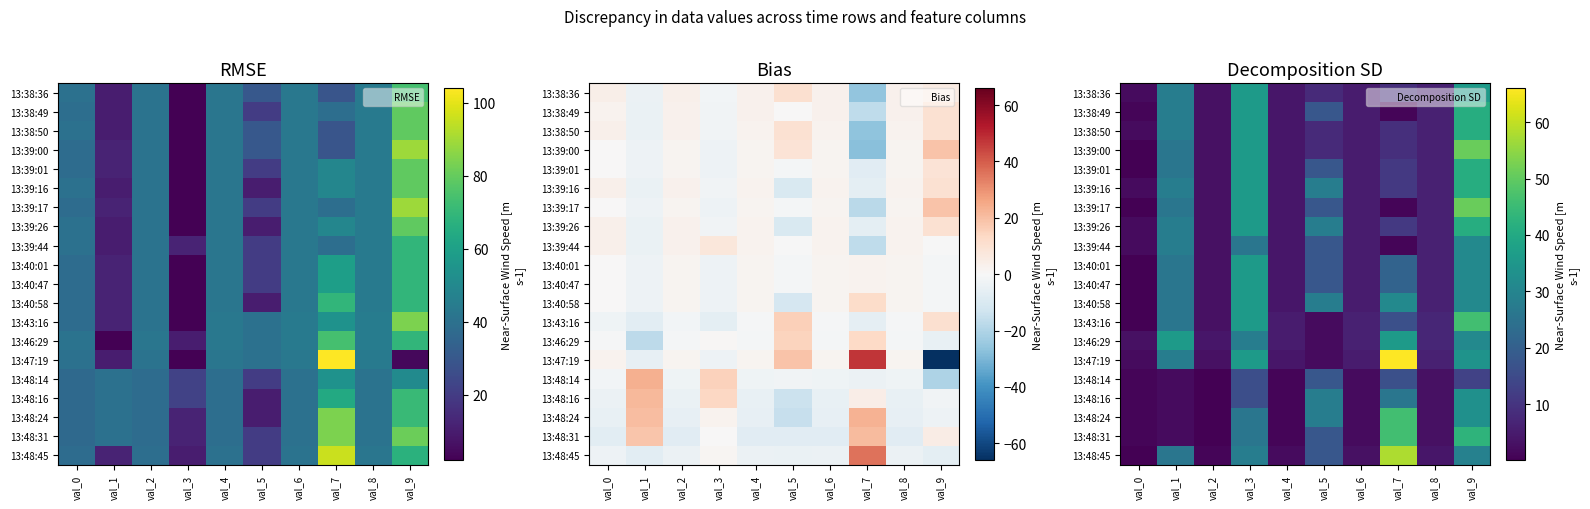

What is the total value across all series at val_7?

446.7